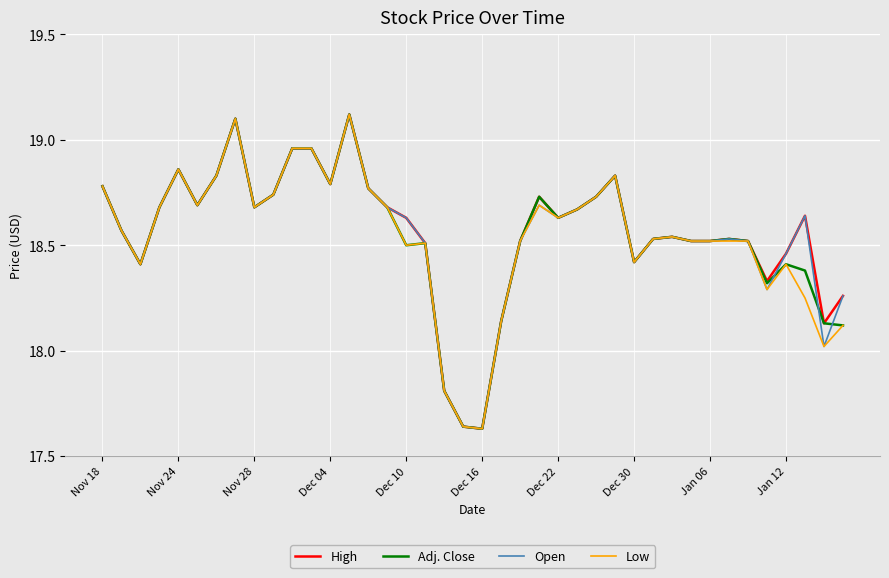

What is the greatest value displayed?

19.1